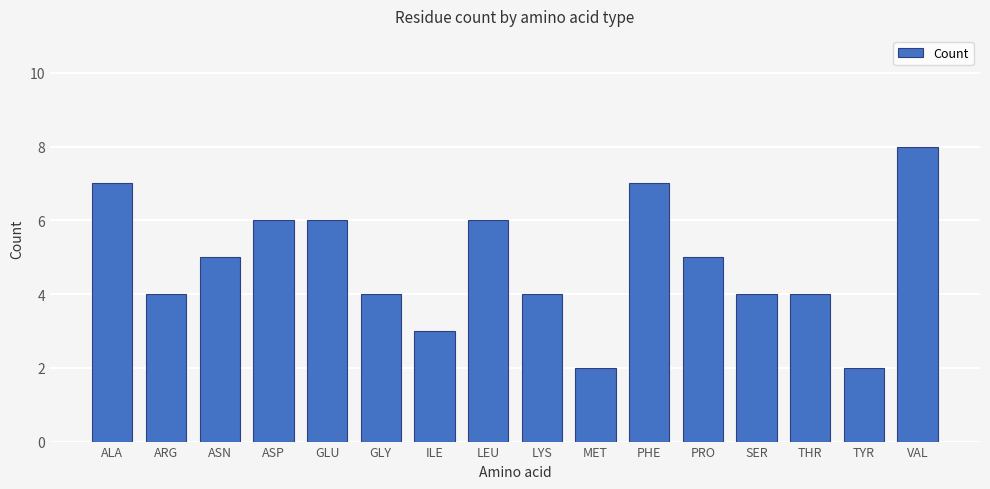

What is the difference between the second highest and second lowest values?

5